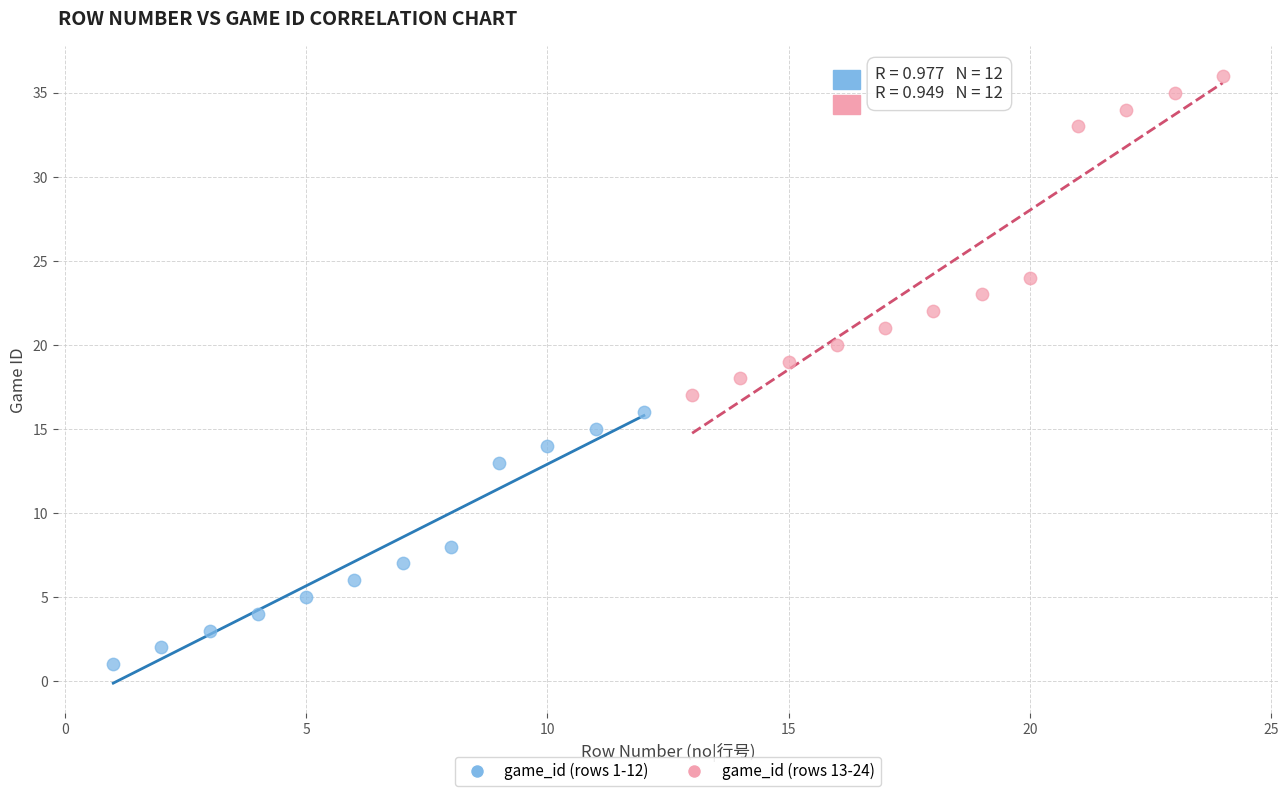

Which series reaches the minimum Y coordinate?

game_id (rows 1-12)